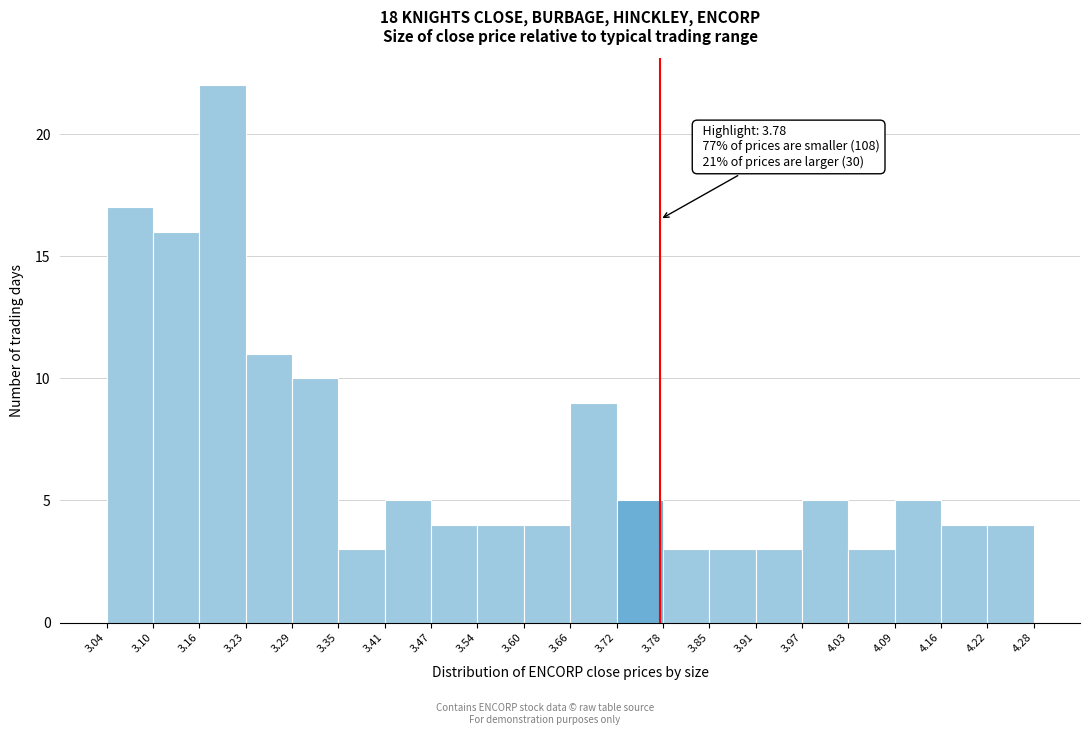

Over which range of the x-axis is the bar tallest?

3.16 to 3.23